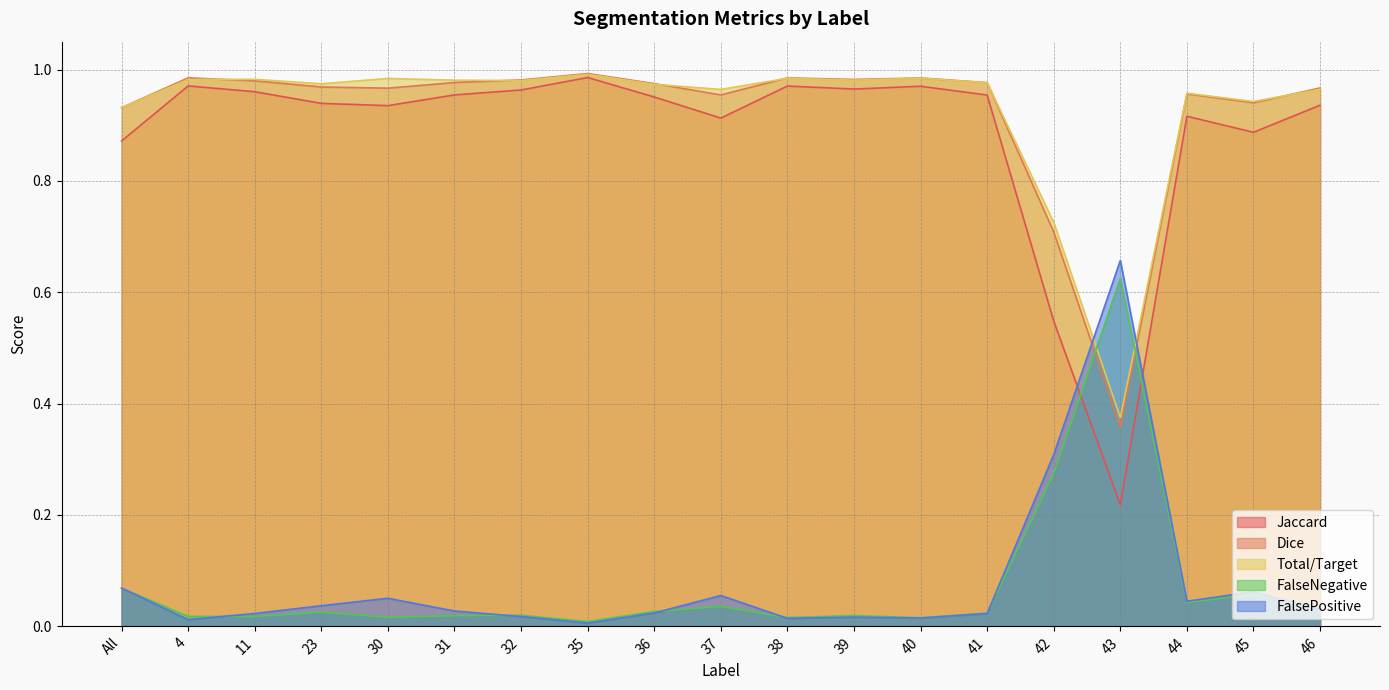

Which series has the widest spread of values?

Jaccard